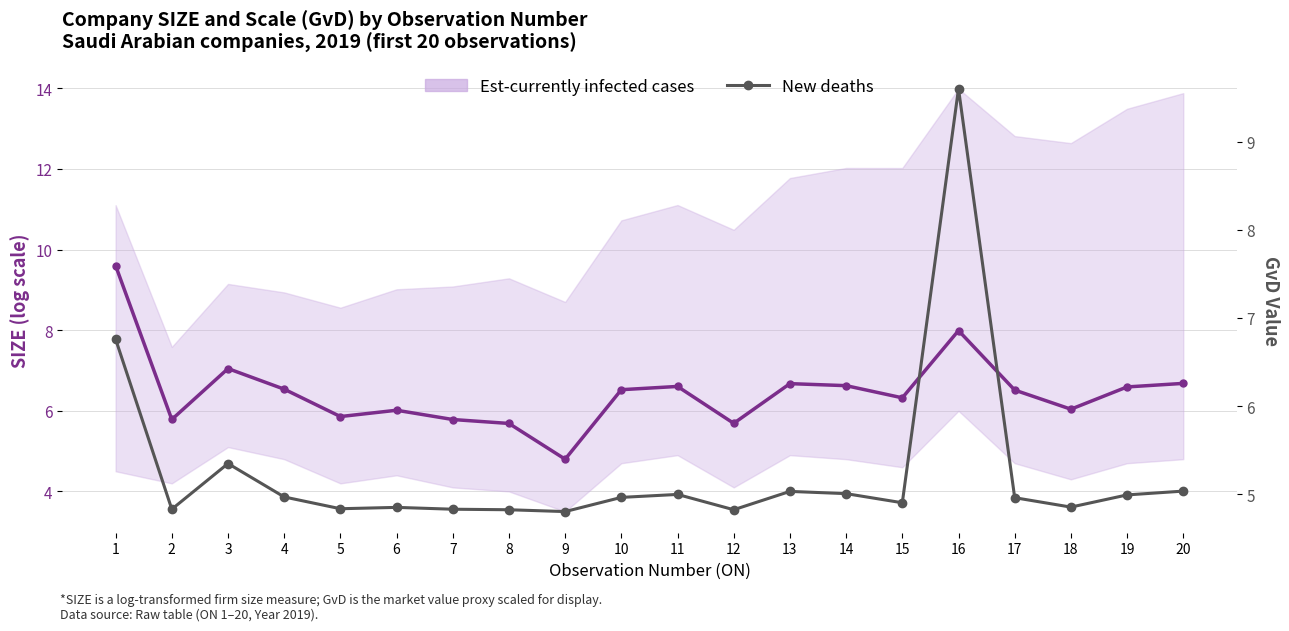

Which series has the largest range (max minus min)?

Est-currently infected cases